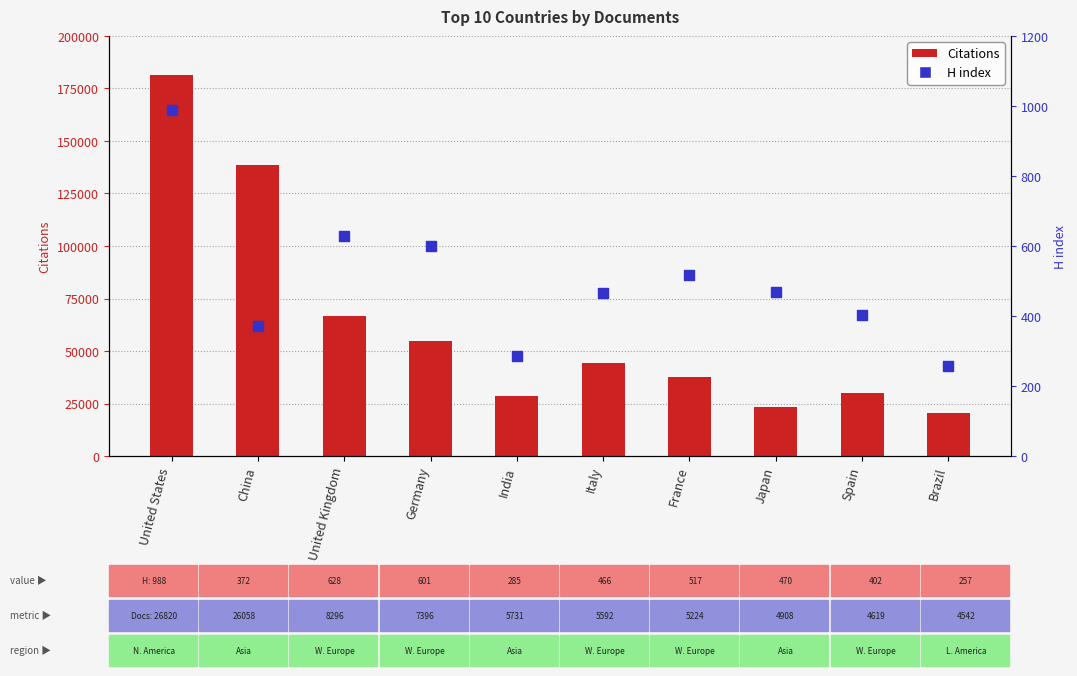

Is the value of Citations at United Kingdom greater than the value of H index at United States?

Yes